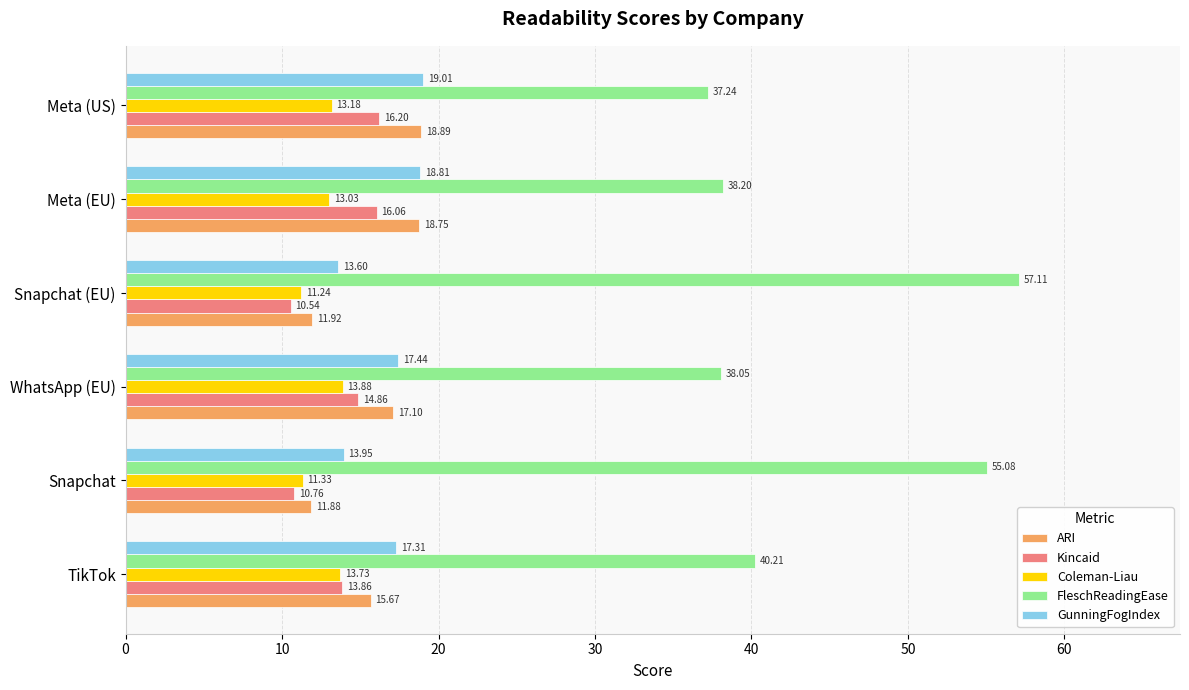

Rank the series by their maximum value, from lowest to highest.

Coleman-Liau, Kincaid, ARI, GunningFogIndex, FleschReadingEase